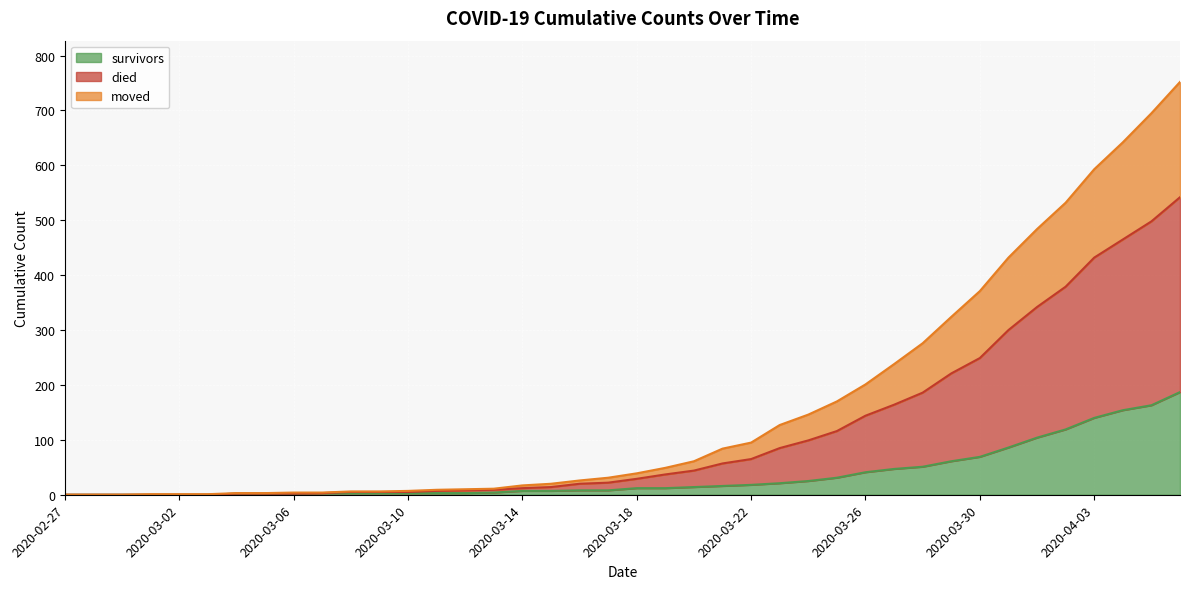

What is the highest value of the survivors series?

187